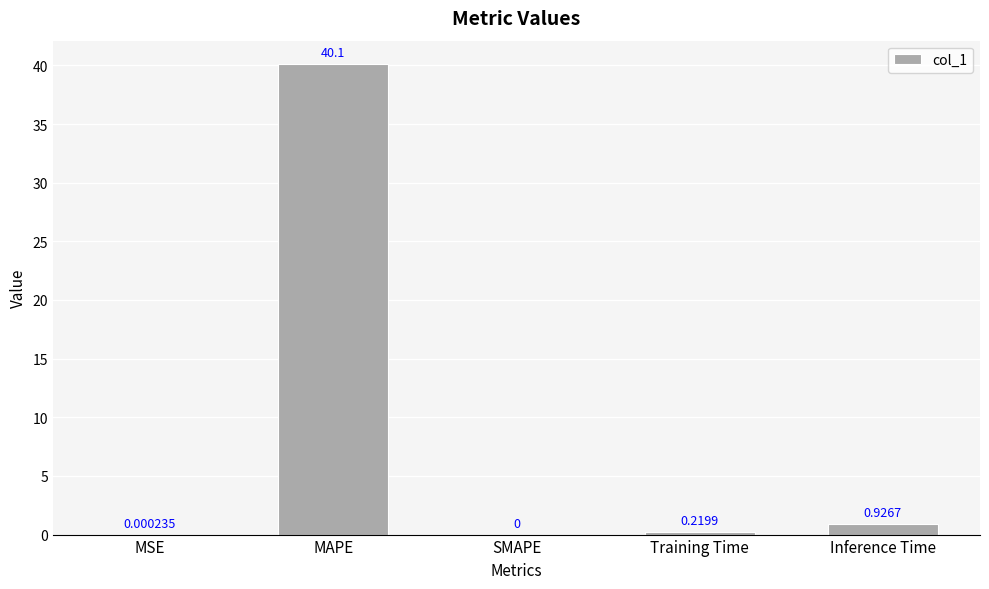

What is the sum of all values?

41.2